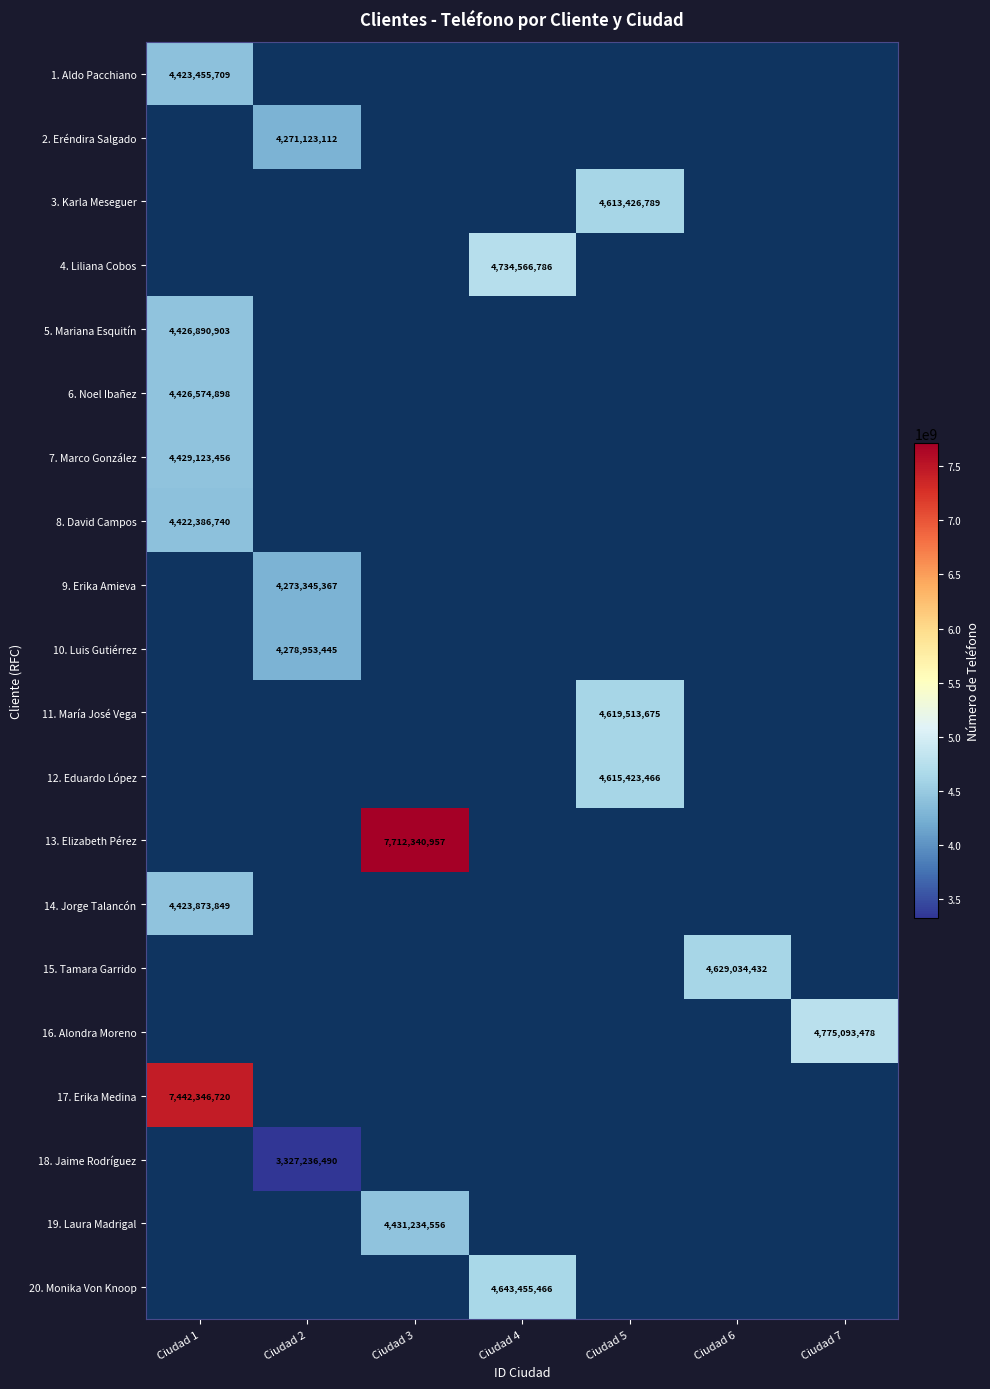

Which label corresponds to the smallest value in the chart?

Ciudad 2